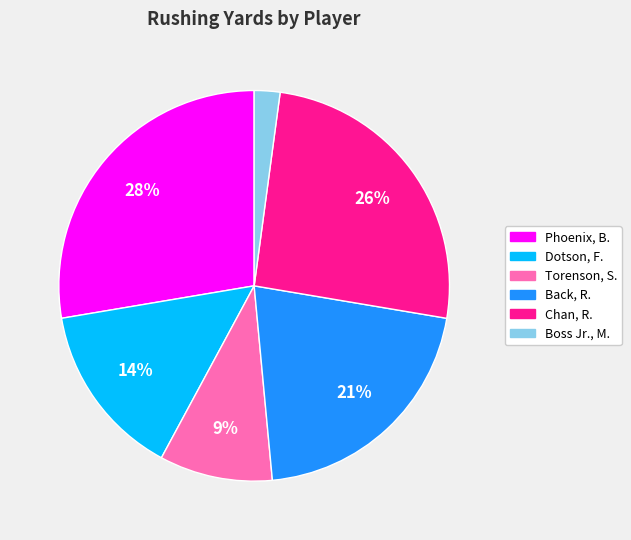

What is the largest slice in the pie chart?

Phoenix, B.